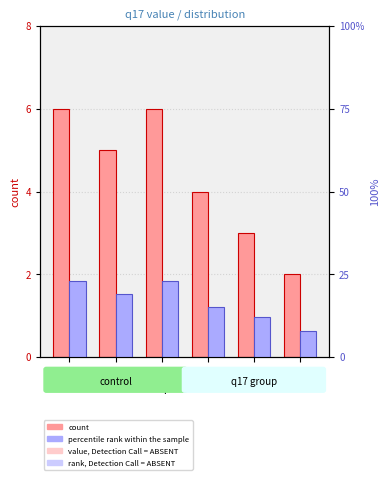

How many bars are there in each group?

2